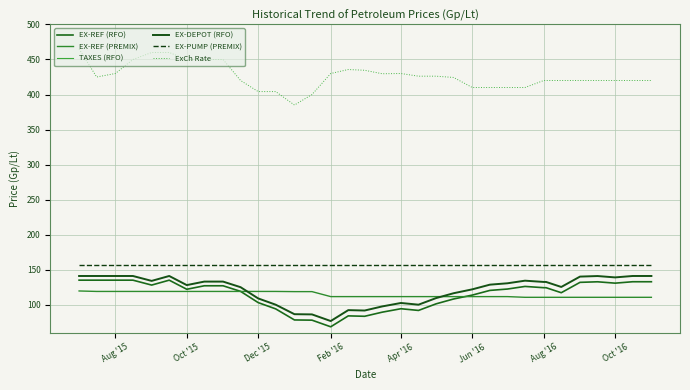

At which label does EX-DEPOT (RFO) first exceed 130?

Aug '15